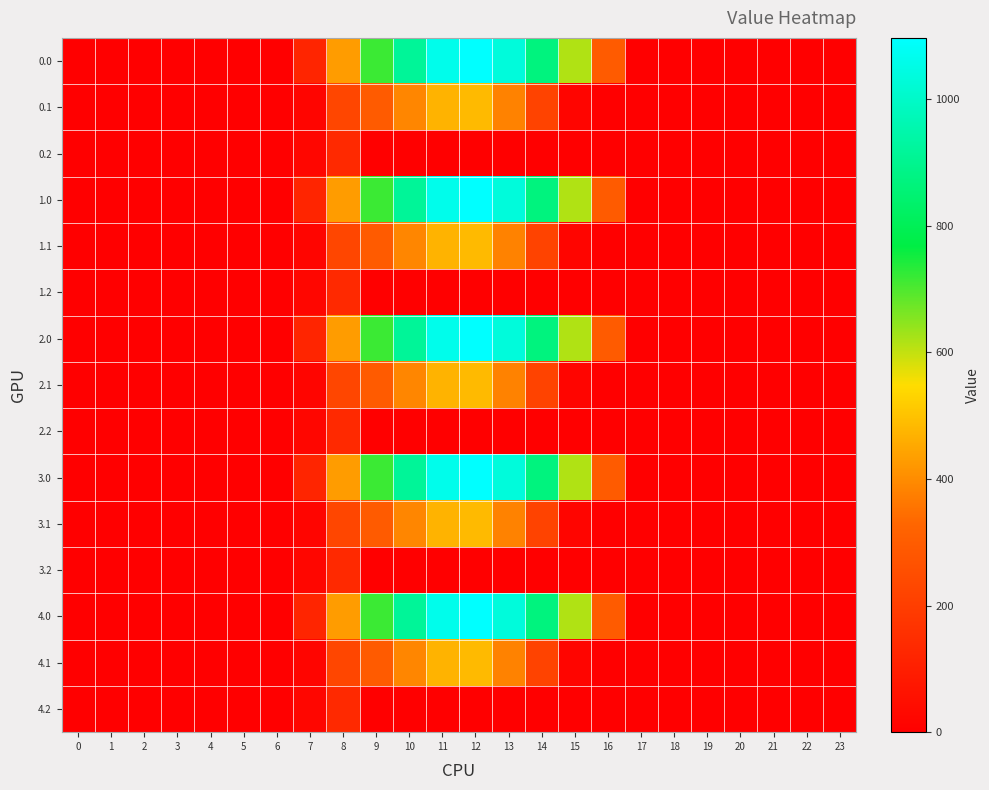

Reading right to left, what are all the values shown in this chart?

0.0: 23=0.0	22=0.0	21=0.0	20=0.0	19=0.0	18=0.0	17=0.0	16=294.5	15=615.9	14=870.6	13=1032.9	12=1096.7	11=1060.3	10=916.2	9=716.9	8=430.3	7=120.6	6=0.0	5=0.0	4=0.0	3=0.0	2=0.0	1=0.0	0=0.0
0.1: 23=0.0	22=0.0	21=0.0	20=0.0	19=0.0	18=0.0	17=0.0	16=0.0	15=17.3	14=219.2	13=382.7	12=485.4	11=471.7	10=388.1	9=295.9	8=227.5	7=17.7	6=0.0	5=0.0	4=0.0	3=0.0	2=0.0	1=0.0	0=0.0
0.2: 23=0.0	22=0.0	21=0.0	20=0.0	19=0.0	18=0.0	17=0.0	16=0.0	15=0.0	14=0.0	13=0.0	12=0.0	11=0.0	10=0.0	9=0.0	8=134.2	7=22.3	6=0.0	5=0.0	4=0.0	3=0.0	2=0.0	1=0.0	0=0.0
1.0: 23=0.0	22=0.0	21=0.0	20=0.0	19=0.0	18=0.0	17=0.0	16=294.5	15=615.9	14=870.6	13=1032.9	12=1096.7	11=1060.3	10=916.2	9=716.9	8=430.3	7=120.6	6=0.0	5=0.0	4=0.0	3=0.0	2=0.0	1=0.0	0=0.0
1.1: 23=0.0	22=0.0	21=0.0	20=0.0	19=0.0	18=0.0	17=0.0	16=0.0	15=17.3	14=219.2	13=382.7	12=485.4	11=471.7	10=388.1	9=295.9	8=227.5	7=17.7	6=0.0	5=0.0	4=0.0	3=0.0	2=0.0	1=0.0	0=0.0
1.2: 23=0.0	22=0.0	21=0.0	20=0.0	19=0.0	18=0.0	17=0.0	16=0.0	15=0.0	14=0.0	13=0.0	12=0.0	11=0.0	10=0.0	9=0.0	8=134.2	7=22.3	6=0.0	5=0.0	4=0.0	3=0.0	2=0.0	1=0.0	0=0.0
2.0: 23=0.0	22=0.0	21=0.0	20=0.0	19=0.0	18=0.0	17=0.0	16=294.5	15=615.9	14=870.6	13=1032.9	12=1096.7	11=1060.3	10=916.2	9=716.9	8=430.3	7=120.6	6=0.0	5=0.0	4=0.0	3=0.0	2=0.0	1=0.0	0=0.0
2.1: 23=0.0	22=0.0	21=0.0	20=0.0	19=0.0	18=0.0	17=0.0	16=0.0	15=17.3	14=219.2	13=382.7	12=485.4	11=471.7	10=388.1	9=295.9	8=227.5	7=17.7	6=0.0	5=0.0	4=0.0	3=0.0	2=0.0	1=0.0	0=0.0
2.2: 23=0.0	22=0.0	21=0.0	20=0.0	19=0.0	18=0.0	17=0.0	16=0.0	15=0.0	14=0.0	13=0.0	12=0.0	11=0.0	10=0.0	9=0.0	8=134.2	7=22.3	6=0.0	5=0.0	4=0.0	3=0.0	2=0.0	1=0.0	0=0.0
3.0: 23=0.0	22=0.0	21=0.0	20=0.0	19=0.0	18=0.0	17=0.0	16=294.5	15=615.9	14=870.6	13=1032.9	12=1096.7	11=1060.3	10=916.2	9=716.9	8=430.3	7=120.6	6=0.0	5=0.0	4=0.0	3=0.0	2=0.0	1=0.0	0=0.0
3.1: 23=0.0	22=0.0	21=0.0	20=0.0	19=0.0	18=0.0	17=0.0	16=0.0	15=17.3	14=219.2	13=382.7	12=485.4	11=471.7	10=388.1	9=295.9	8=227.5	7=17.7	6=0.0	5=0.0	4=0.0	3=0.0	2=0.0	1=0.0	0=0.0
3.2: 23=0.0	22=0.0	21=0.0	20=0.0	19=0.0	18=0.0	17=0.0	16=0.0	15=0.0	14=0.0	13=0.0	12=0.0	11=0.0	10=0.0	9=0.0	8=134.2	7=22.3	6=0.0	5=0.0	4=0.0	3=0.0	2=0.0	1=0.0	0=0.0
4.0: 23=0.0	22=0.0	21=0.0	20=0.0	19=0.0	18=0.0	17=0.0	16=294.5	15=615.9	14=870.6	13=1032.9	12=1096.7	11=1060.3	10=916.2	9=716.9	8=430.3	7=120.6	6=0.0	5=0.0	4=0.0	3=0.0	2=0.0	1=0.0	0=0.0
4.1: 23=0.0	22=0.0	21=0.0	20=0.0	19=0.0	18=0.0	17=0.0	16=0.0	15=17.3	14=219.2	13=382.7	12=485.4	11=471.7	10=388.1	9=295.9	8=227.5	7=17.7	6=0.0	5=0.0	4=0.0	3=0.0	2=0.0	1=0.0	0=0.0
4.2: 23=0.0	22=0.0	21=0.0	20=0.0	19=0.0	18=0.0	17=0.0	16=0.0	15=0.0	14=0.0	13=0.0	12=0.0	11=0.0	10=0.0	9=0.0	8=134.2	7=22.3	6=0.0	5=0.0	4=0.0	3=0.0	2=0.0	1=0.0	0=0.0